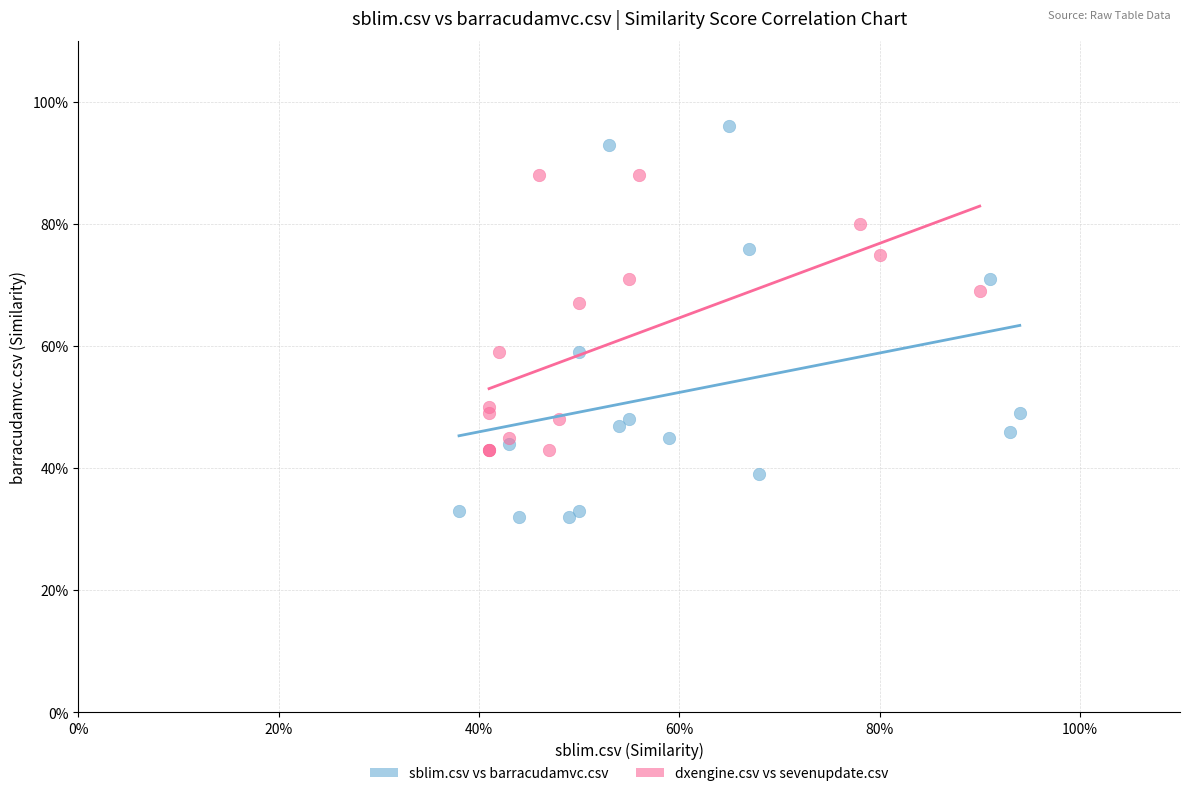

What are all the series names shown in the legend?

sblim.csv vs barracudamvc.csv, dxengine.csv vs sevenupdate.csv